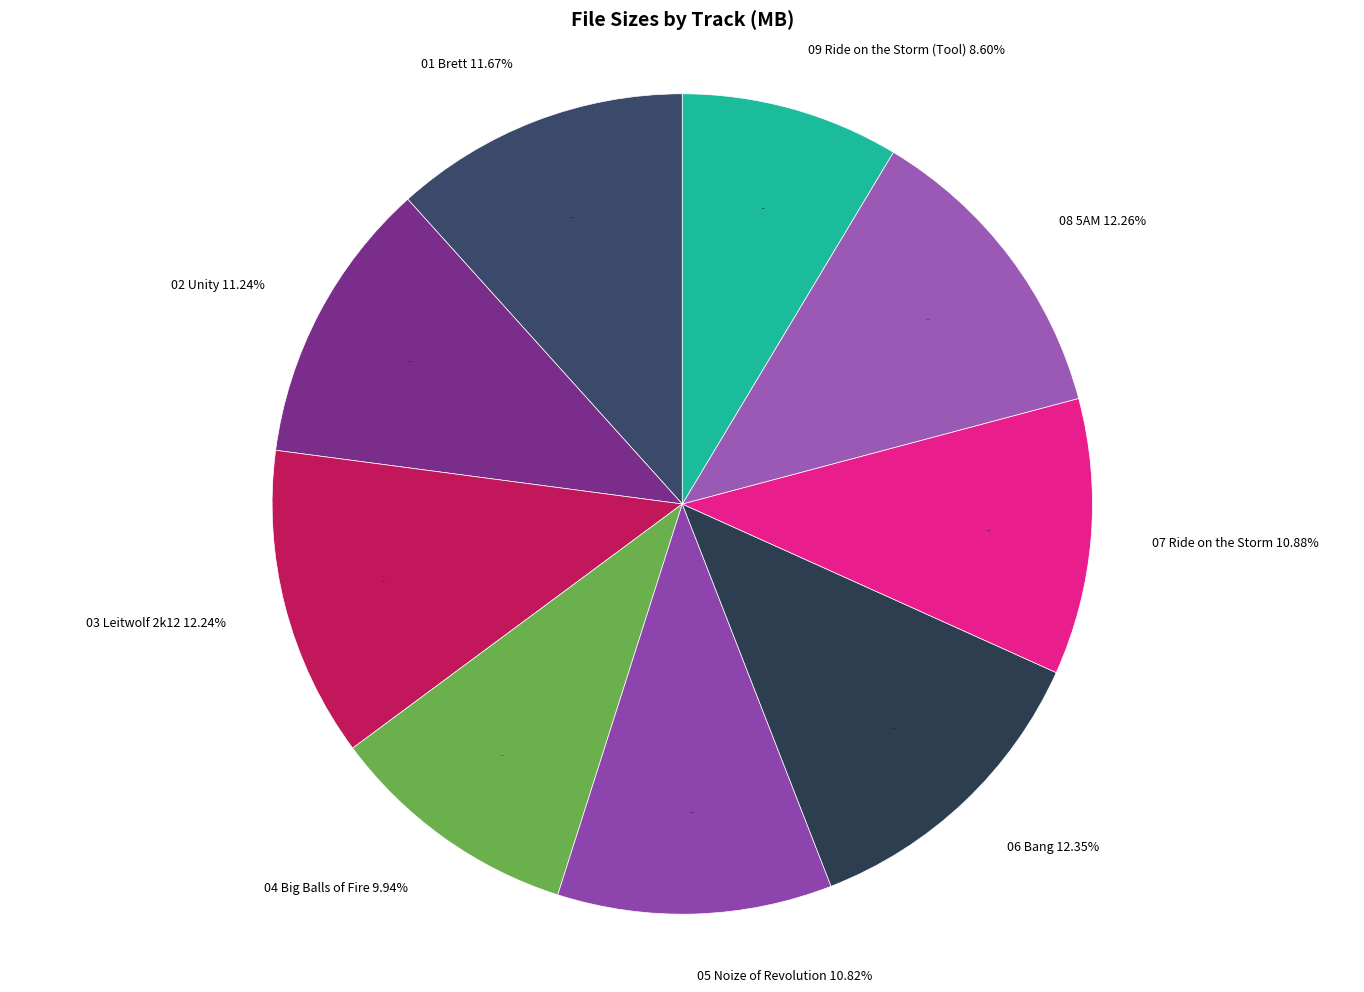

Is there a majority slice in this chart?

No